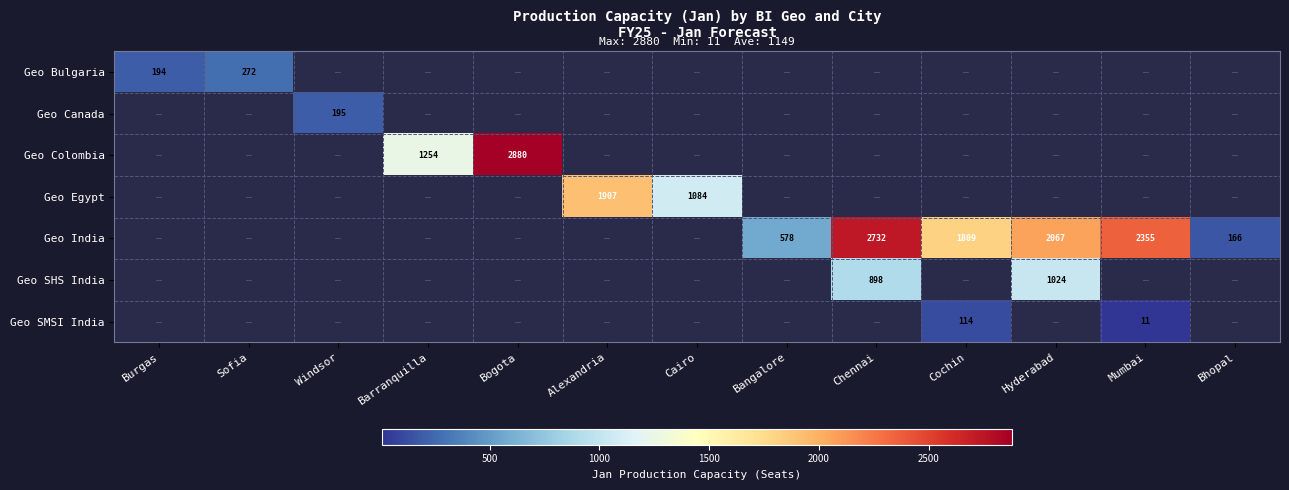

The value of Geo Canada at Windsor is 195. True or false?

True